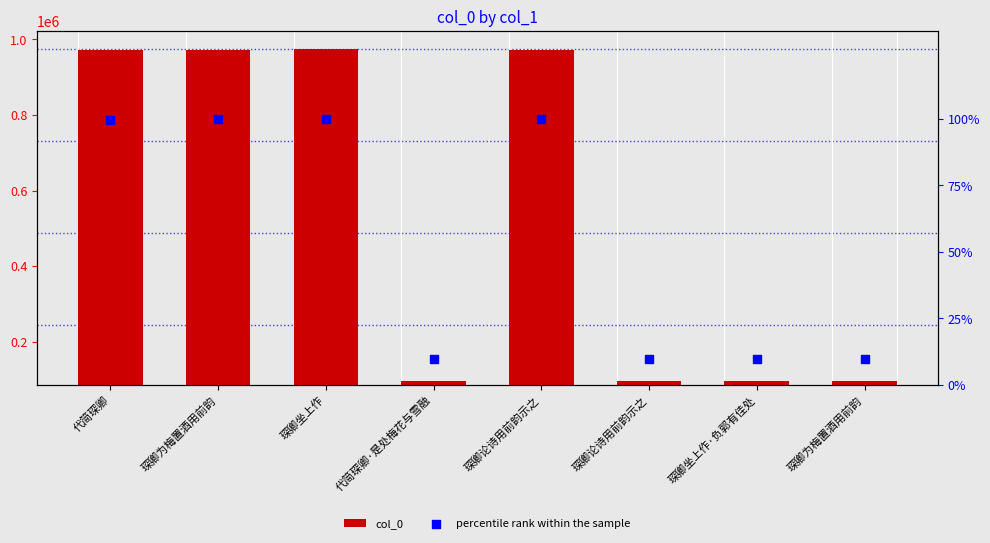

Is the value of percentile rank within the sample at 琛卿坐上作·负郭有佳处 greater than the value of col_0 at 琛卿为梅置酒用前韵?

No